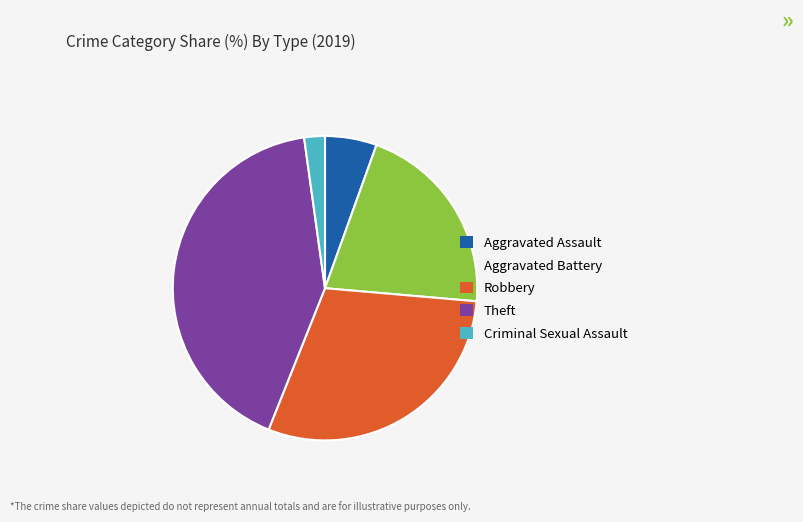

Between Theft and Aggravated Assault, which is larger?

Theft